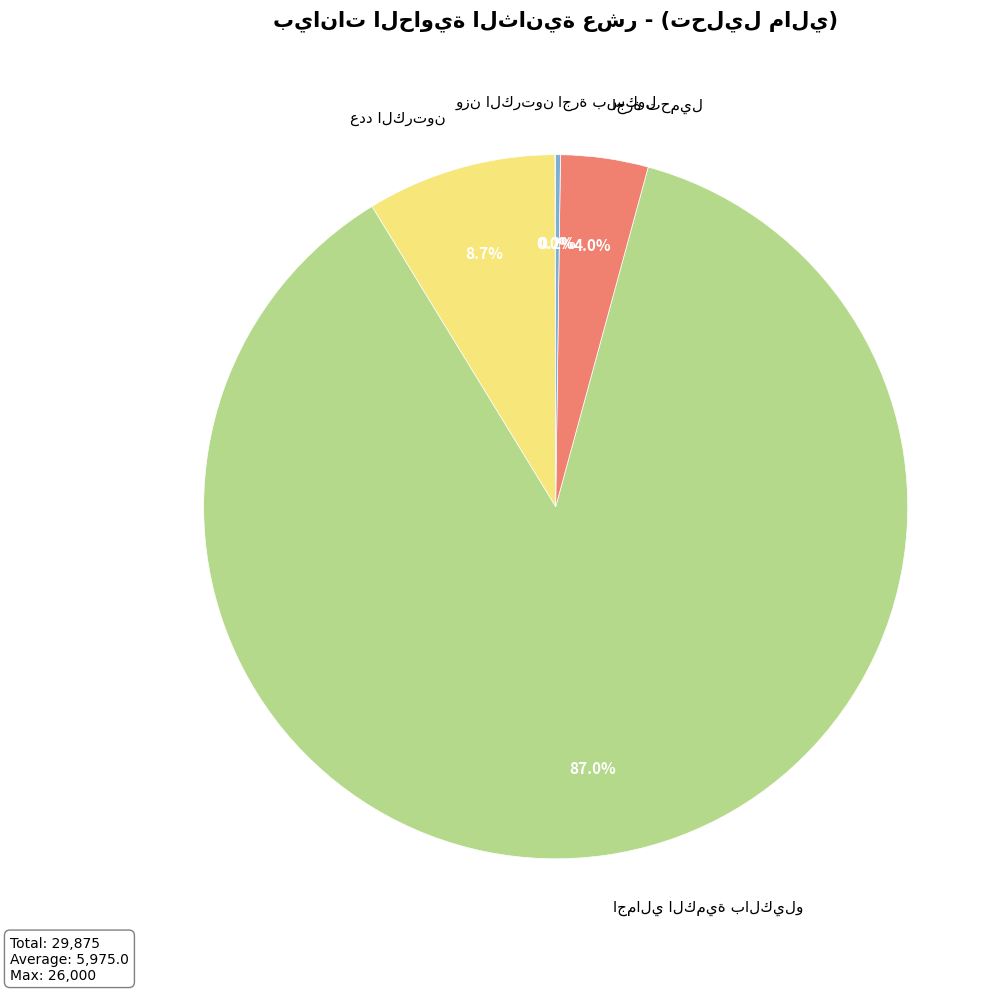

Is there any slice that represents more than half of the pie?

Yes